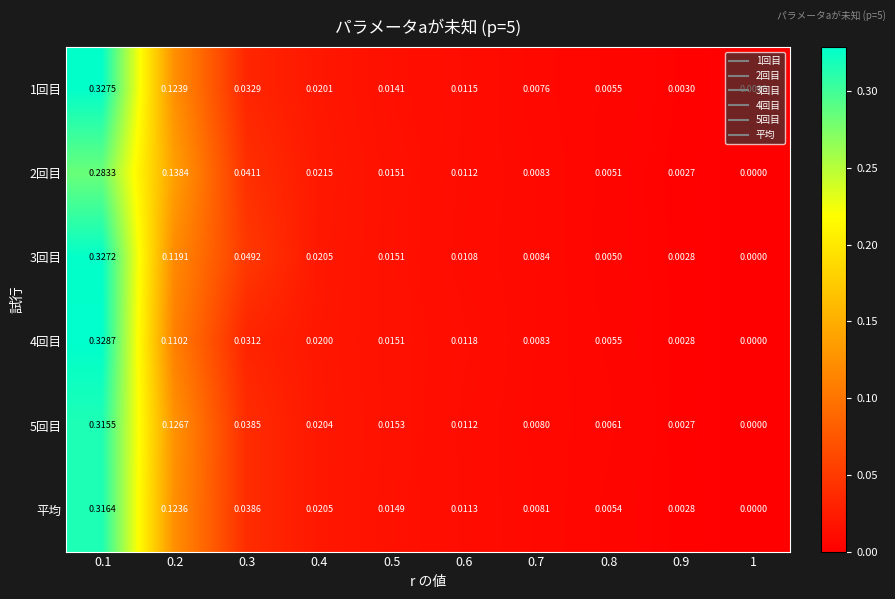

Is the value of 5回目 at 0.1 greater than the value of 2回目 at 0.2?

Yes